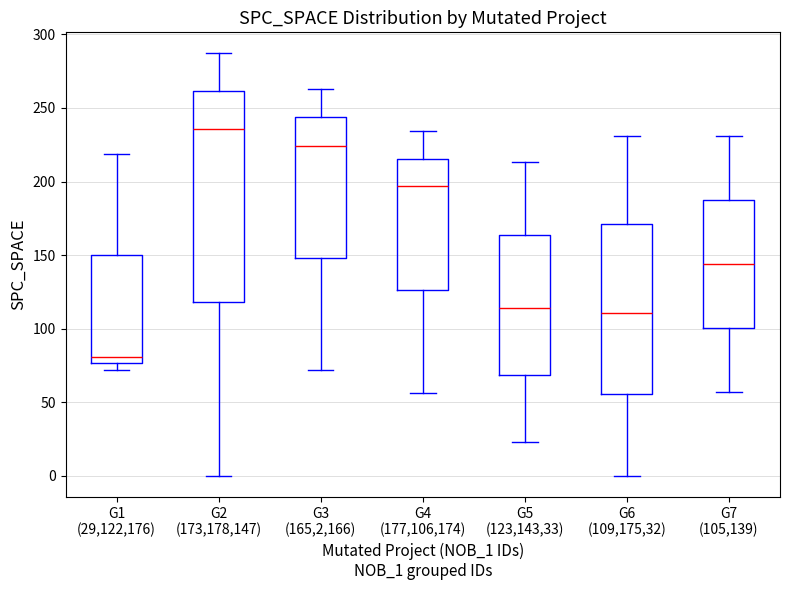

Reading left to right, transcribe this box plot: for each box, give where its median line is, the range the box spans, and where its two whiskers end, as read against the y-axis. The values are not printed on the chart, so give them approximately, as read against the axis.

G1 (29,122,176): median 80, box 75 to 150, whiskers 70 to 220
G2 (173,178,147): median 235, box 120 to 260, whiskers 0 to 285
G3 (165,2,166): median 225, box 150 to 245, whiskers 70 to 265
G4 (177,106,174): median 195, box 125 to 215, whiskers 55 to 235
G5 (123,143,33): median 115, box 70 to 165, whiskers 25 to 215
G6 (109,175,32): median 110, box 55 to 170, whiskers 0 to 230
G7 (105,139): median 145, box 100 to 190, whiskers 55 to 230